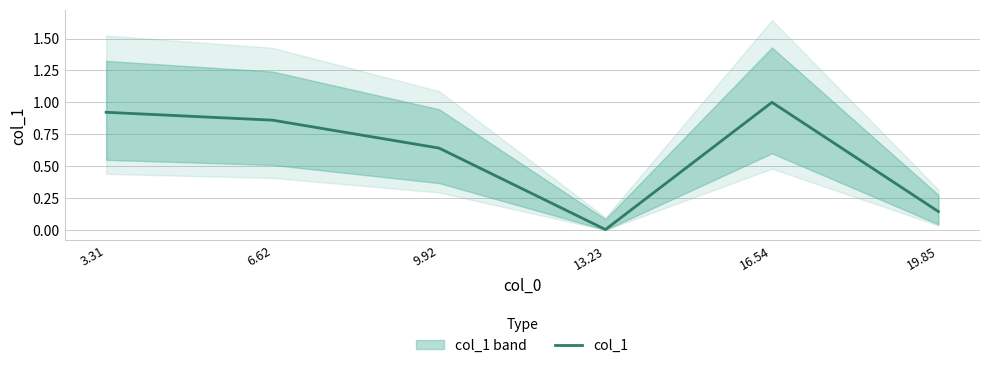

What is the value of the 3rd point from the left?

0.6